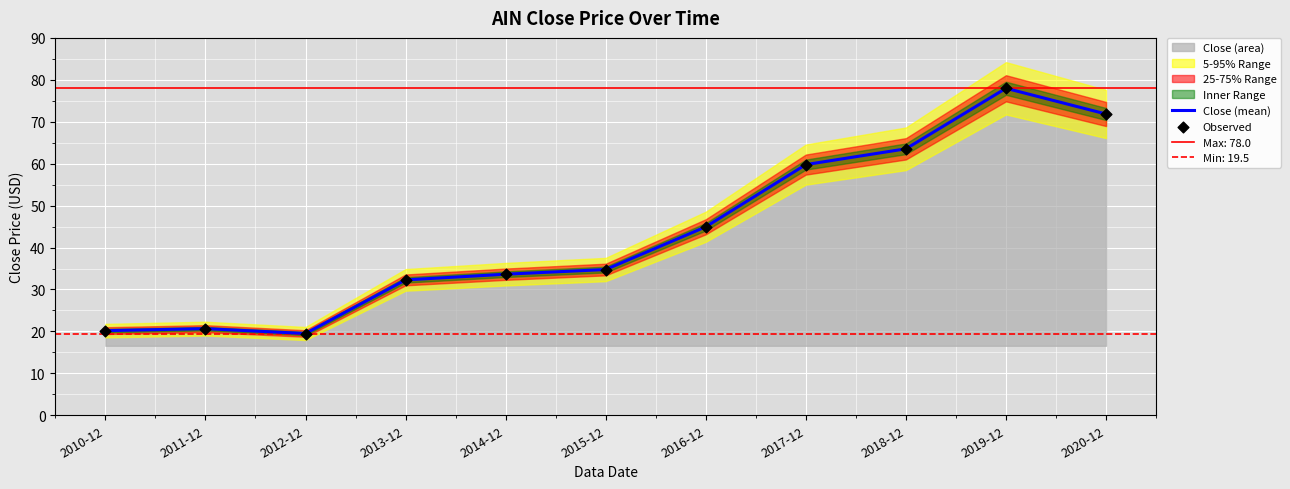

At which category is the sum across all series the highest?

2019-12